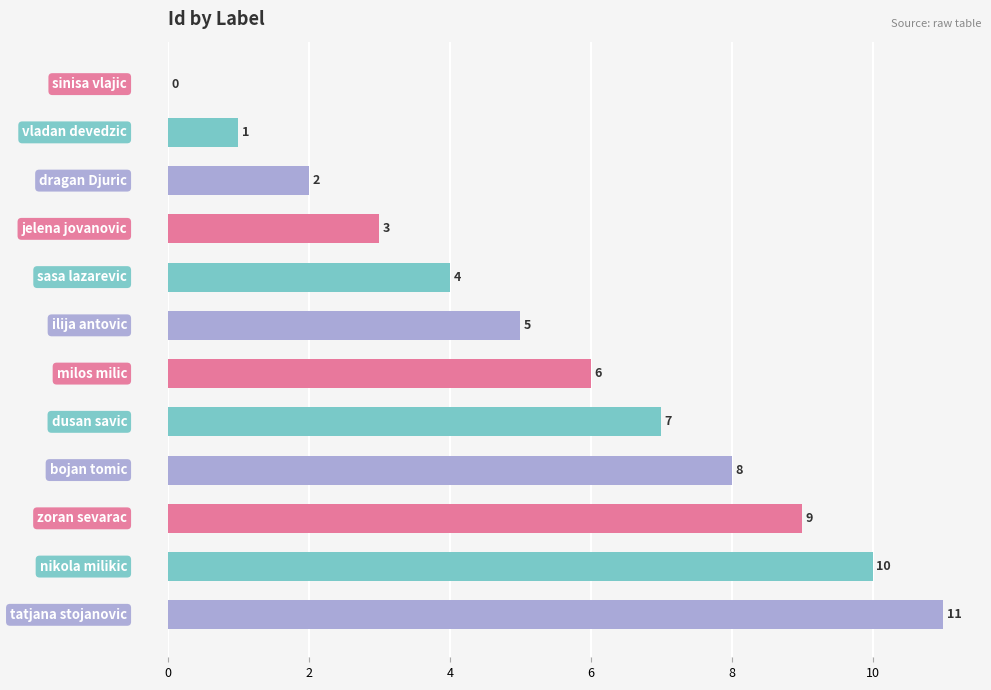

What is the greatest value displayed?

11